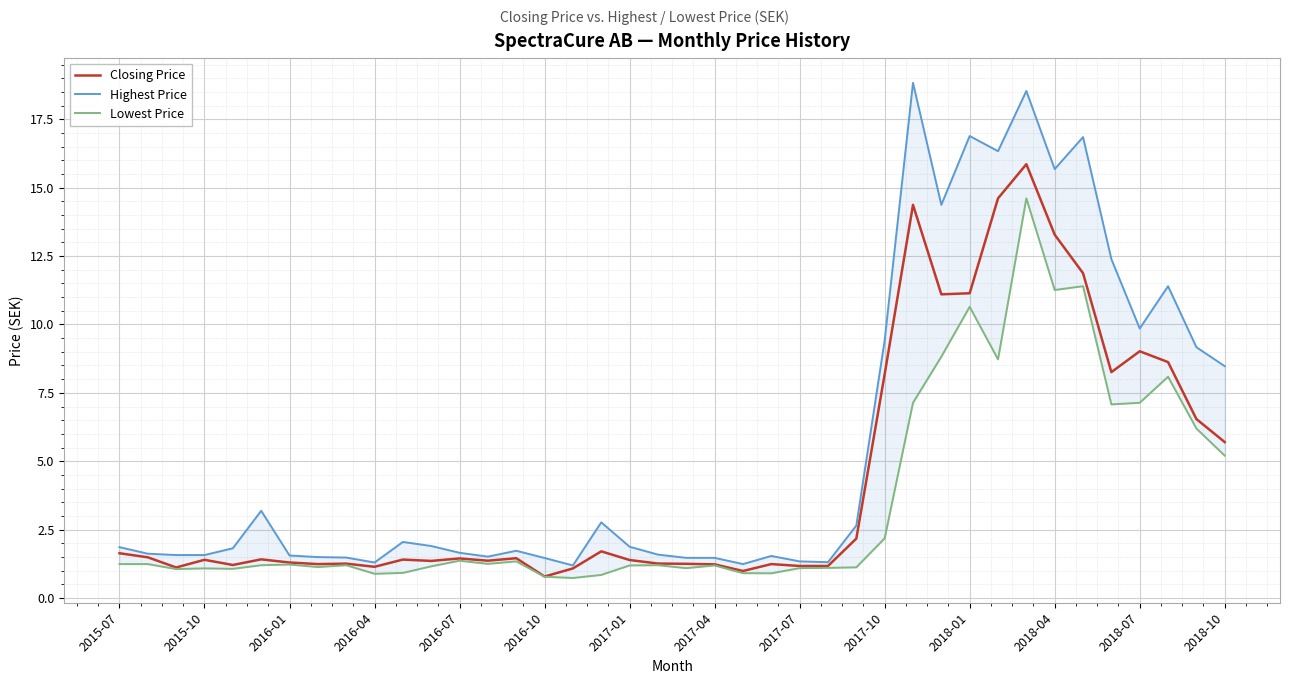

What are all the series names shown in the legend?

Closing Price, Highest Price, Lowest Price